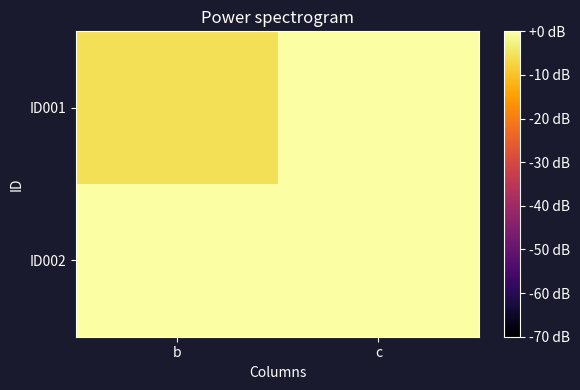

Reading left to right, what are all the values shown in this chart?

ID001: b=-5.5	c=1.7
ID002: b=2.2	c=1.0